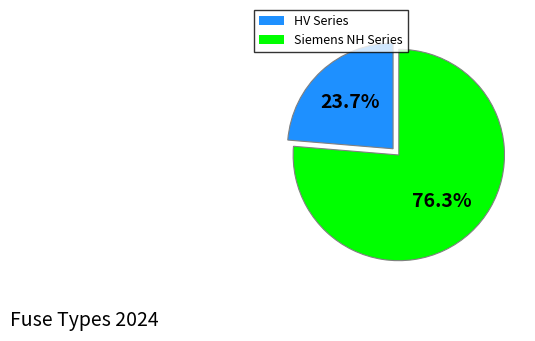

To the nearest percent, what is the average slice percentage?

50%